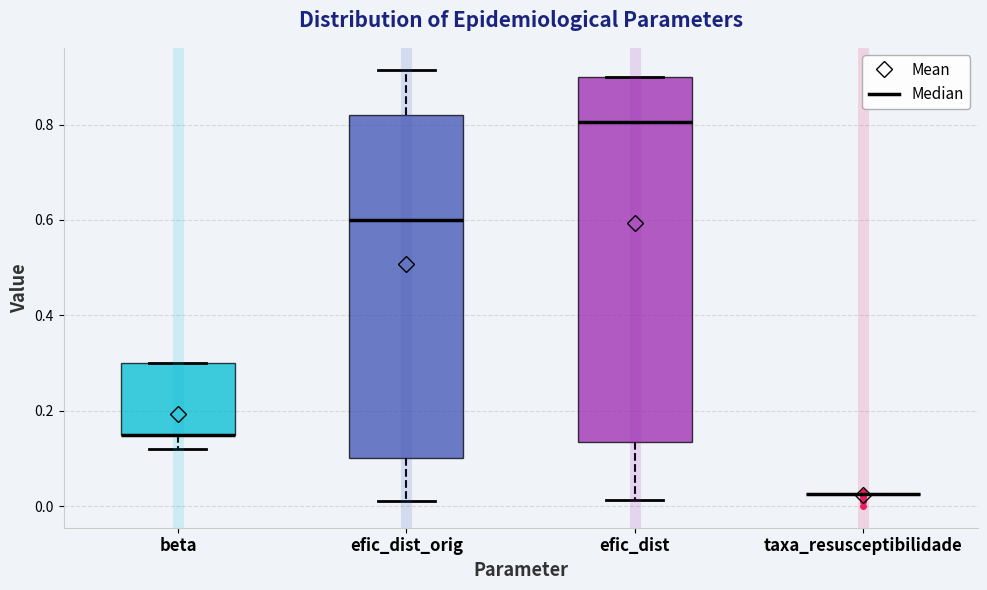

Reading left to right, transcribe this box plot: for each box, give where its median line is, the range the box spans, and where its two whiskers end, as read against the y-axis. The values are not printed on the chart, so give them approximately, as read against the axis.

beta: median 0.16 (drawn on the box's lower edge), box 0.16 to 0.30, whiskers 0.12 to 0.30
efic_dist_orig: median 0.60, box 0.10 to 0.82, whiskers 0.02 to 0.92
efic_dist: median 0.80, box 0.14 to 0.90, whiskers 0.02 to 0.90
taxa_resusceptibilidade: box collapsed to a line at 0.02, whiskers 0.02 to 0.02